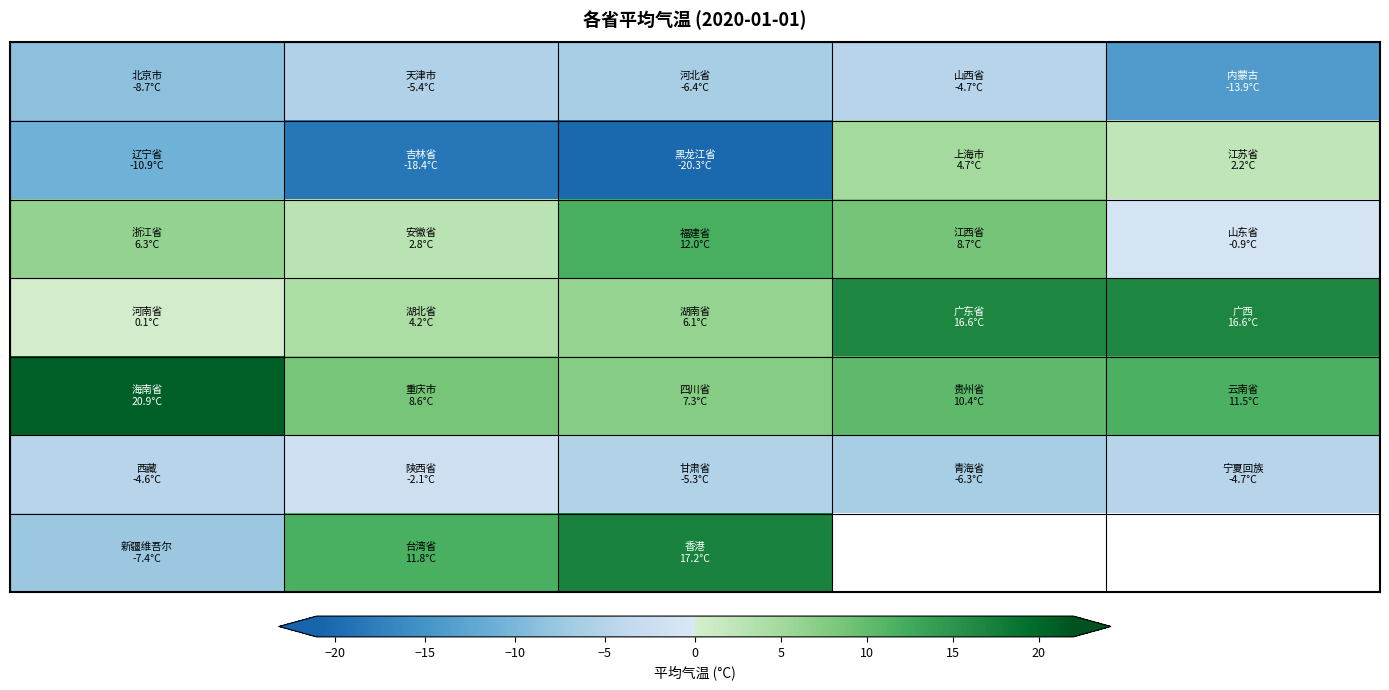

Which has a higher value, −15 or −5?

−5